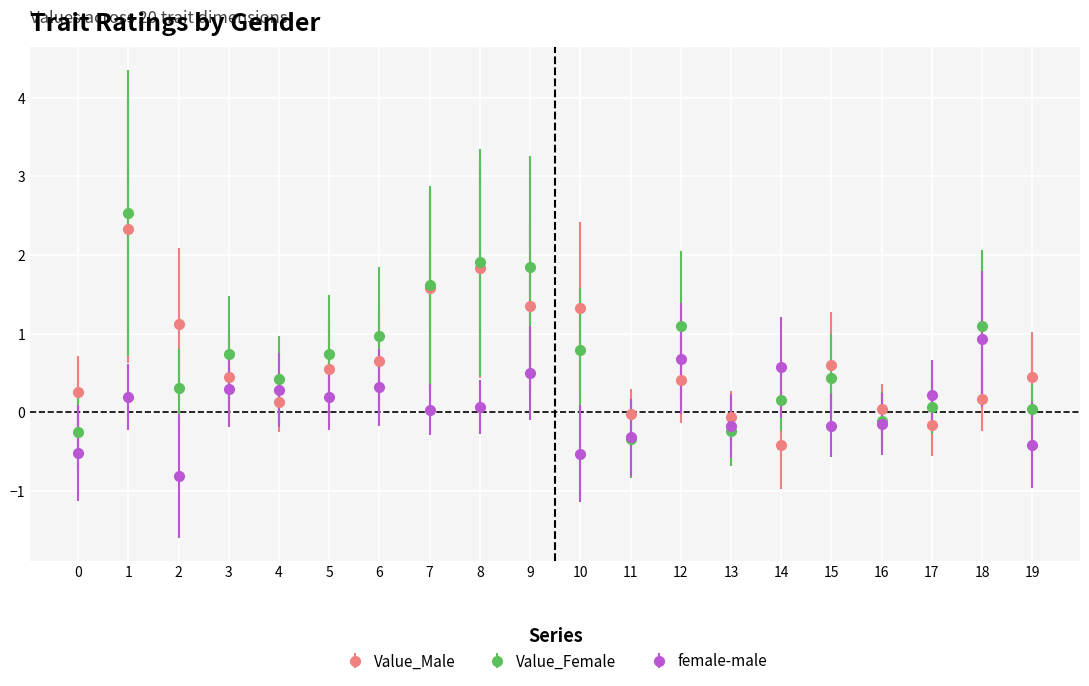

What are all the series names shown in the legend?

Value_Male, Value_Female, female-male